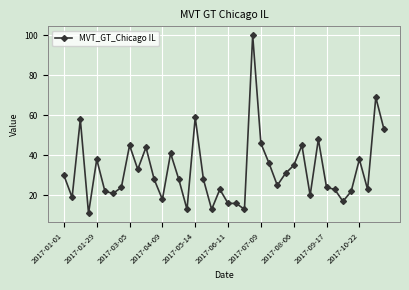

True or false: the data has more than 2 interior local peaks.

True